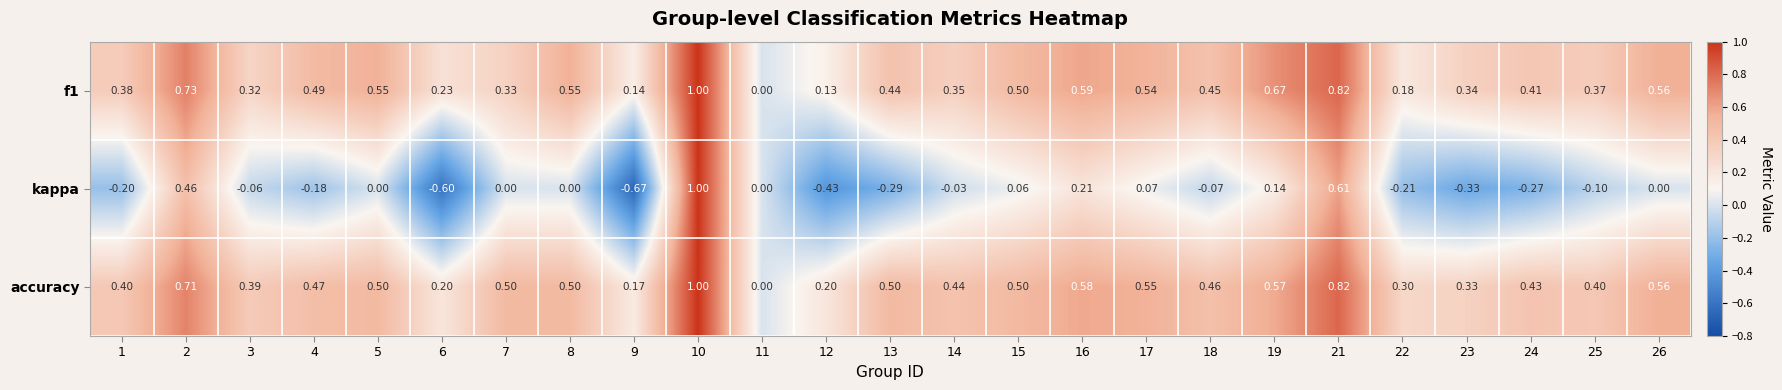

What is the total value across all series at 15?

1.1